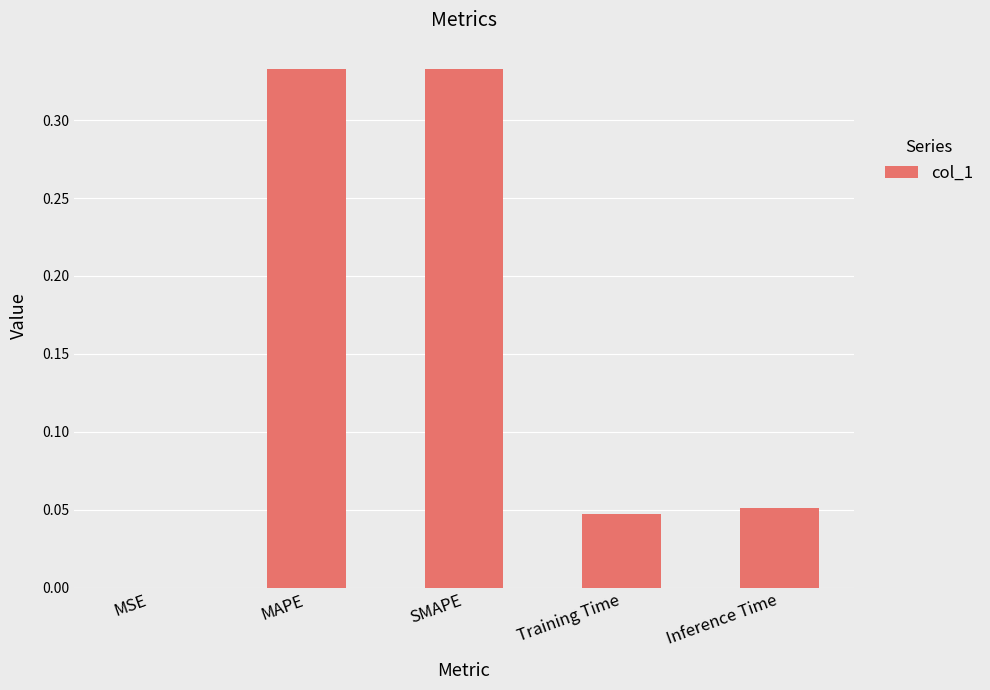

Between Training Time and MAPE, which is larger?

MAPE